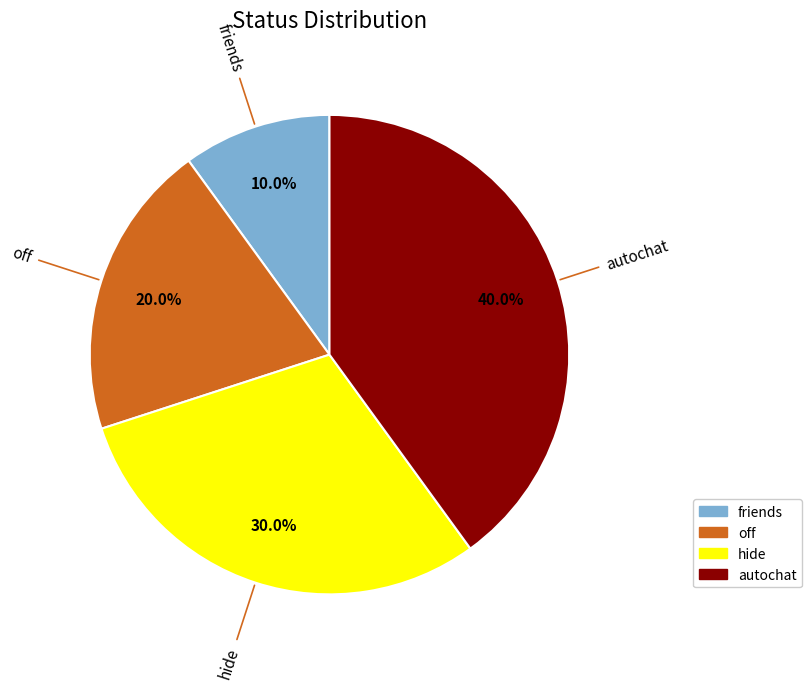

To the nearest percent, what is the difference between the largest and smallest slice percentages?

30%